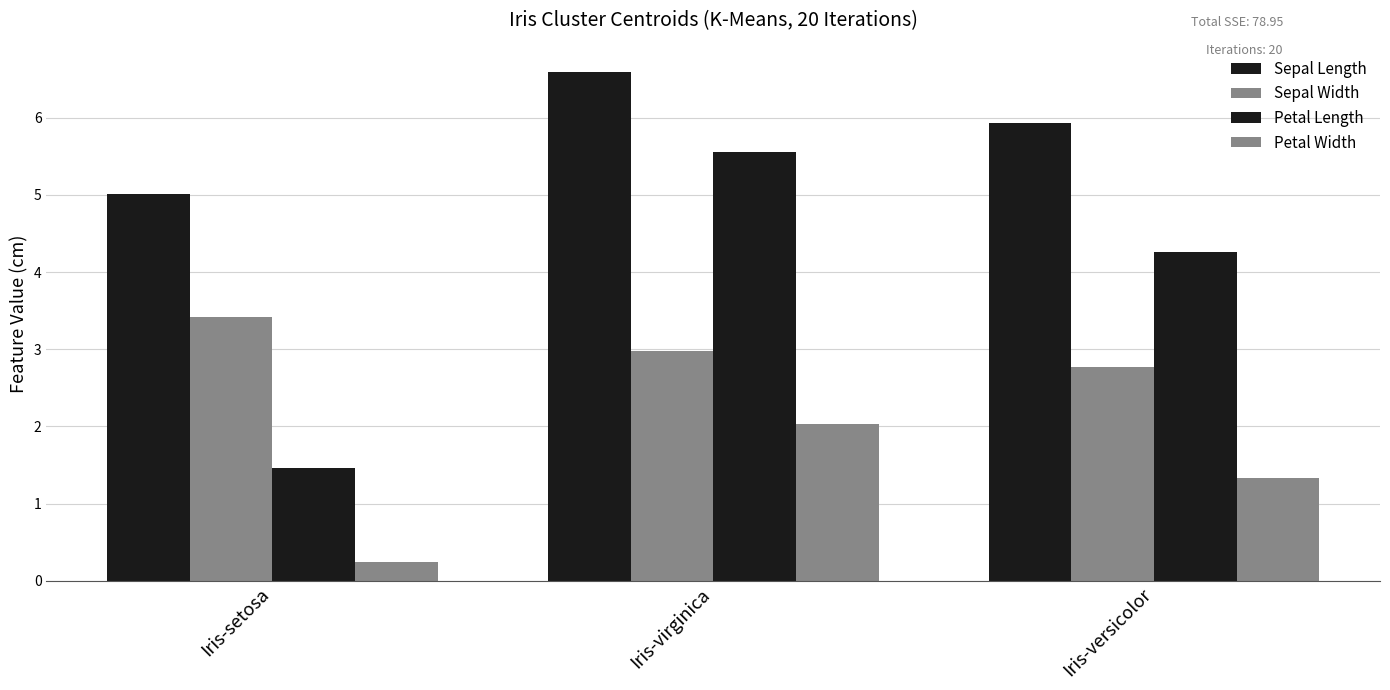

Count the number of categories in the chart.

3